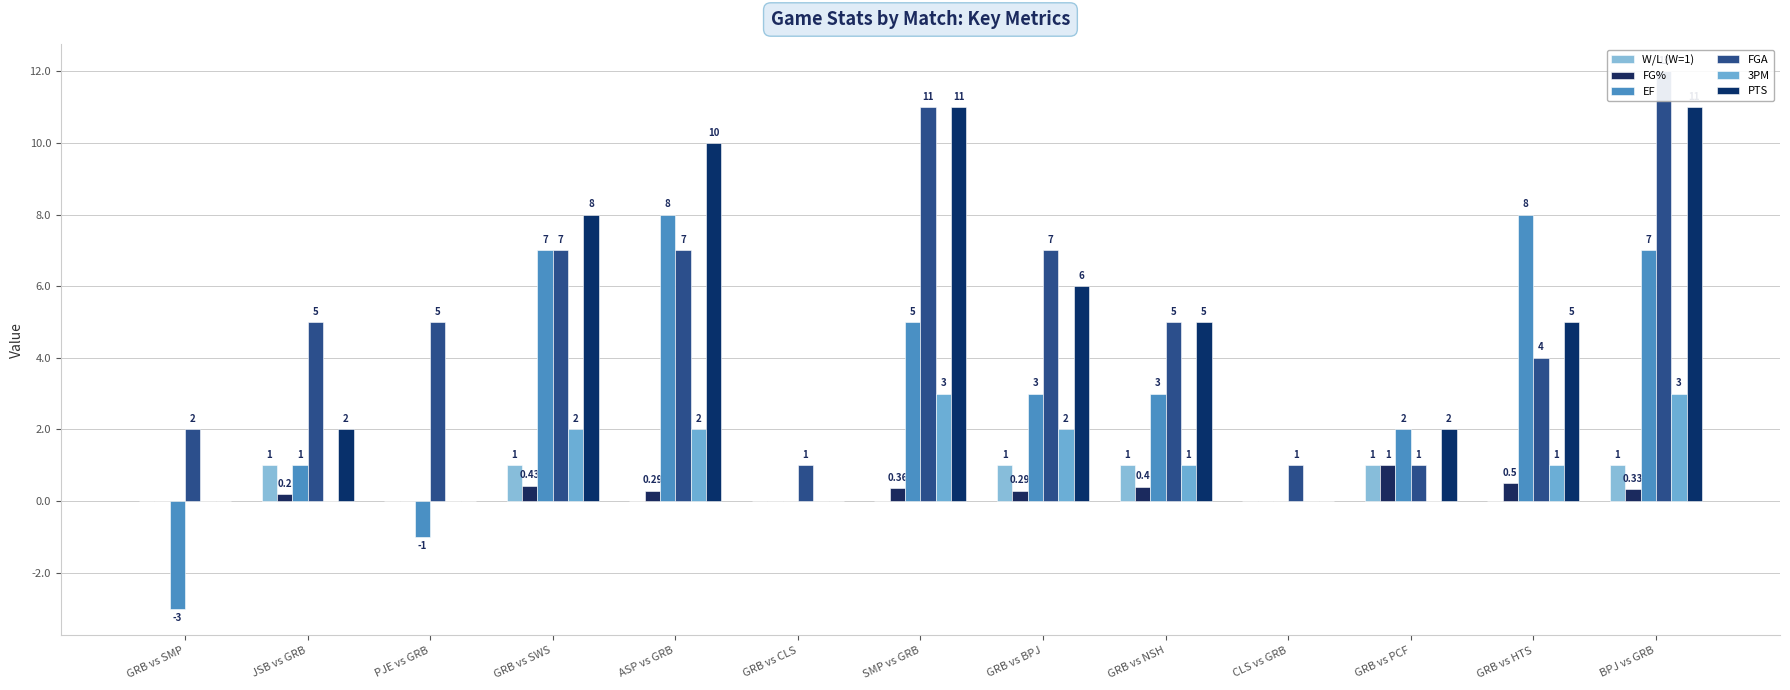

Reading left to right, extract all data points from this chart.

W/L (W=1): GRB vs SMP=0.0	JSB vs GRB=1.0	PJE vs GRB=0.0	GRB vs SWS=1.0	ASP vs GRB=0.0	GRB vs CLS=0.0	SMP vs GRB=0.0	GRB vs BPJ=1.0	GRB vs NSH=1.0	CLS vs GRB=0.0	GRB vs PCF=1.0	GRB vs HTS=0.0	BPJ vs GRB=1.0
FG%: GRB vs SMP=0.0	JSB vs GRB=0.2	PJE vs GRB=0.0	GRB vs SWS=0.4	ASP vs GRB=0.3	GRB vs CLS=0.0	SMP vs GRB=0.4	GRB vs BPJ=0.3	GRB vs NSH=0.4	CLS vs GRB=0.0	GRB vs PCF=1.0	GRB vs HTS=0.5	BPJ vs GRB=0.3
EF: GRB vs SMP=-3.0	JSB vs GRB=1.0	PJE vs GRB=-1.0	GRB vs SWS=7.0	ASP vs GRB=8.0	GRB vs CLS=0.0	SMP vs GRB=5.0	GRB vs BPJ=3.0	GRB vs NSH=3.0	CLS vs GRB=0.0	GRB vs PCF=2.0	GRB vs HTS=8.0	BPJ vs GRB=7.0
FGA: GRB vs SMP=2.0	JSB vs GRB=5.0	PJE vs GRB=5.0	GRB vs SWS=7.0	ASP vs GRB=7.0	GRB vs CLS=1.0	SMP vs GRB=11.0	GRB vs BPJ=7.0	GRB vs NSH=5.0	CLS vs GRB=1.0	GRB vs PCF=1.0	GRB vs HTS=4.0	BPJ vs GRB=12.0
3PM: GRB vs SMP=0.0	JSB vs GRB=0.0	PJE vs GRB=0.0	GRB vs SWS=2.0	ASP vs GRB=2.0	GRB vs CLS=0.0	SMP vs GRB=3.0	GRB vs BPJ=2.0	GRB vs NSH=1.0	CLS vs GRB=0.0	GRB vs PCF=0.0	GRB vs HTS=1.0	BPJ vs GRB=3.0
PTS: GRB vs SMP=0.0	JSB vs GRB=2.0	PJE vs GRB=0.0	GRB vs SWS=8.0	ASP vs GRB=10.0	GRB vs CLS=0.0	SMP vs GRB=11.0	GRB vs BPJ=6.0	GRB vs NSH=5.0	CLS vs GRB=0.0	GRB vs PCF=2.0	GRB vs HTS=5.0	BPJ vs GRB=11.0